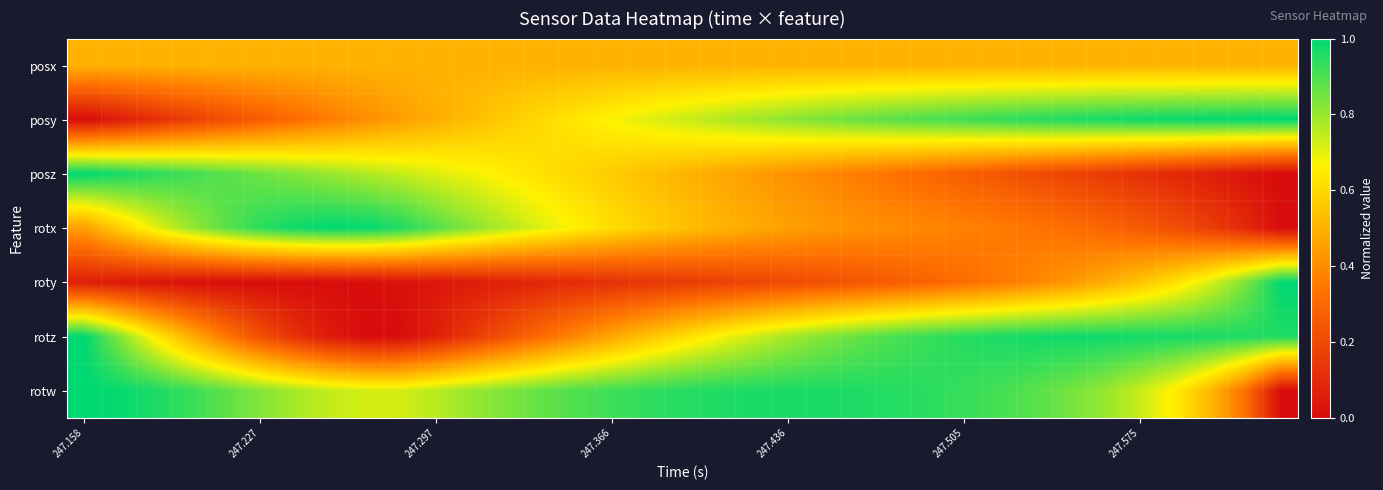

How many categories are shown in the chart?

35